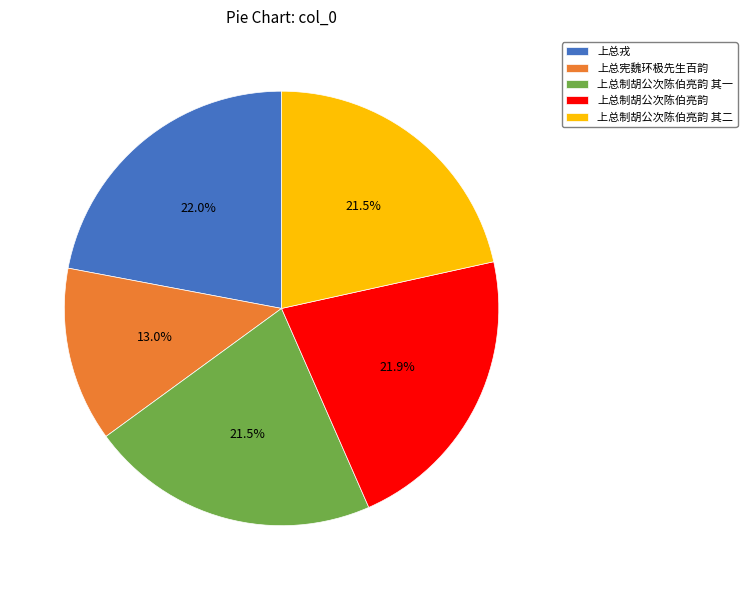

How many slices are in this pie chart?

5